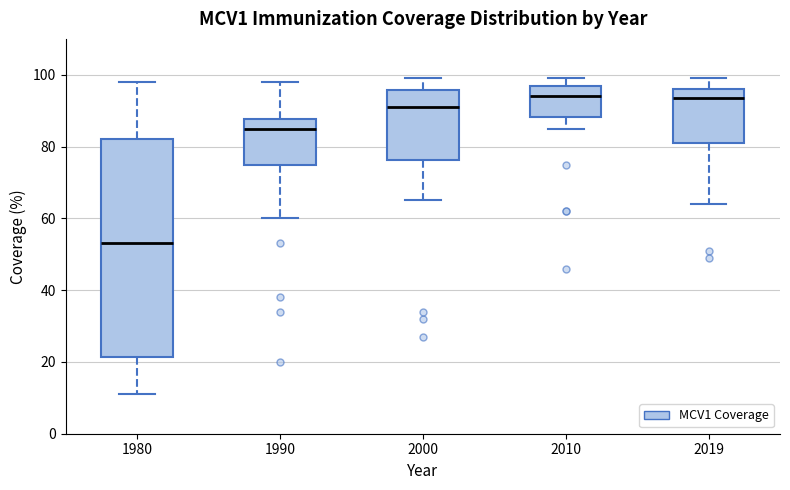

Where is the upper edge of the box at x = 2010 on the y-axis? The values are not printed on the chart, so give them approximately, as read against the axis.

96